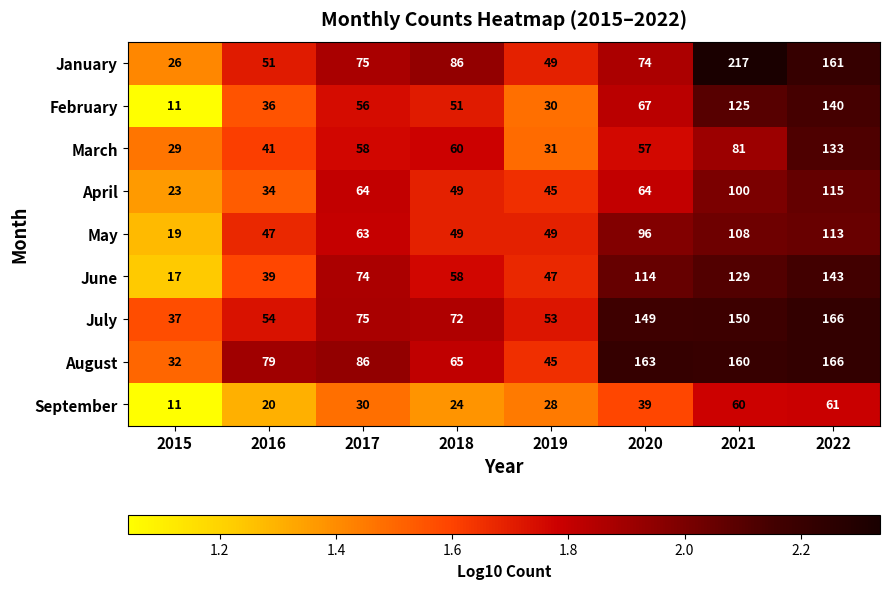

What is the difference between the March values at 2021 and 2022?

52